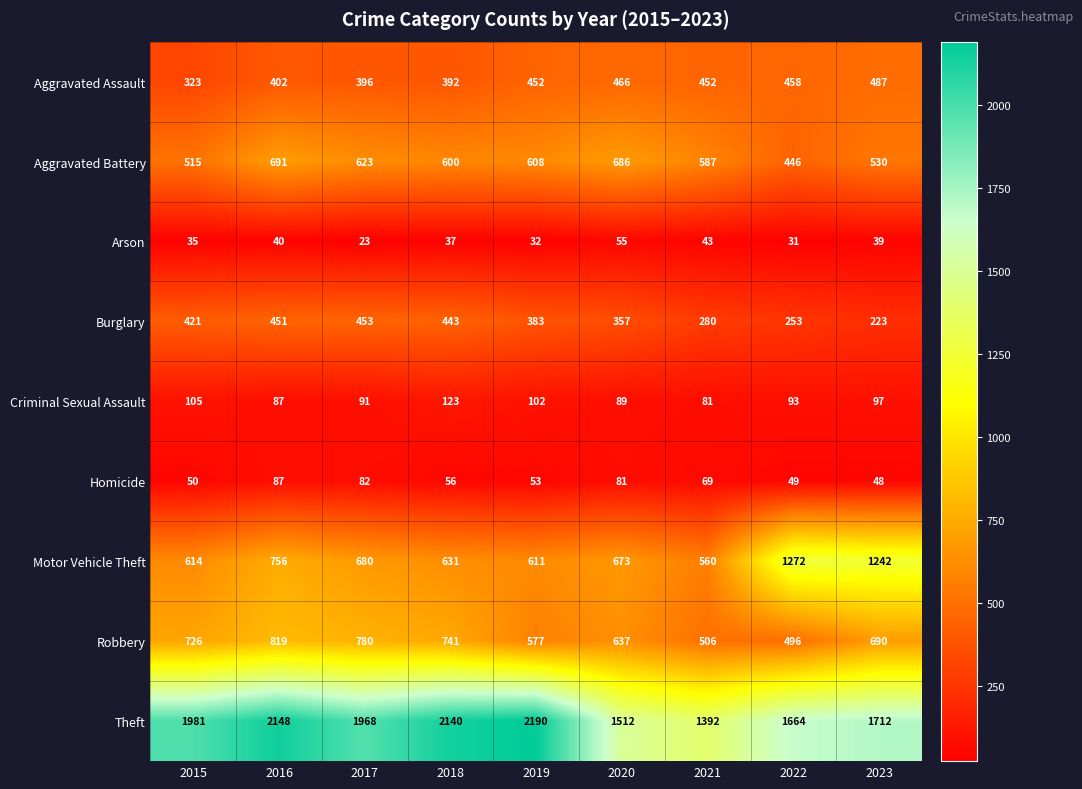

At which category is the sum across all series the highest?

2016